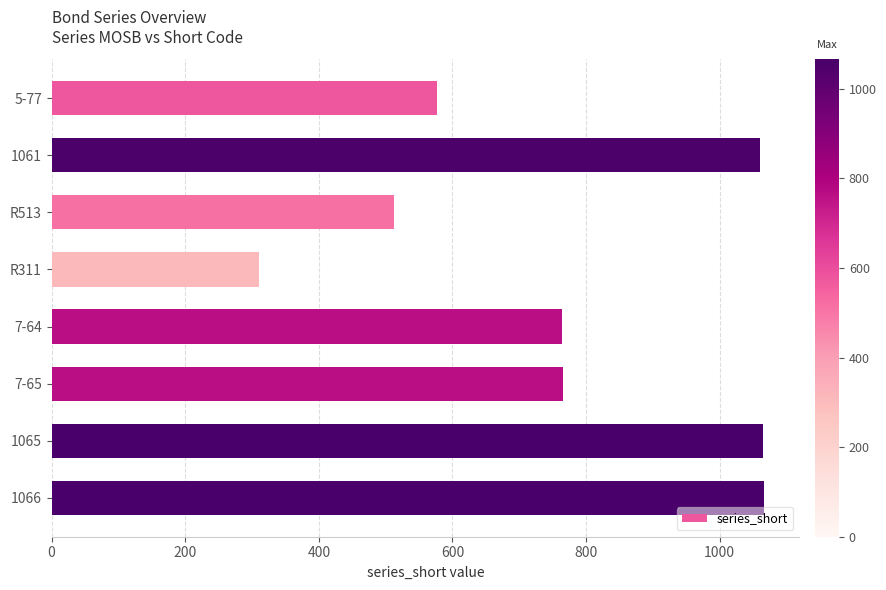

What is the label of the 2nd bar from the bottom?

1065